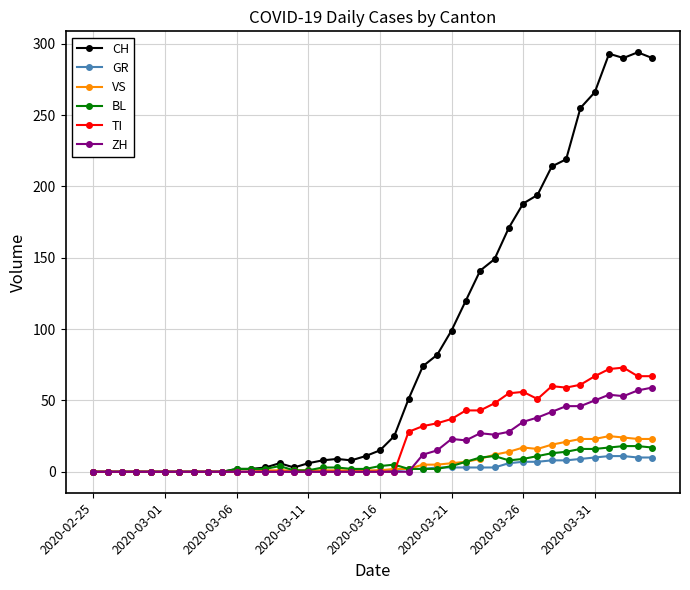

What is the maximum value shown in the chart?

294